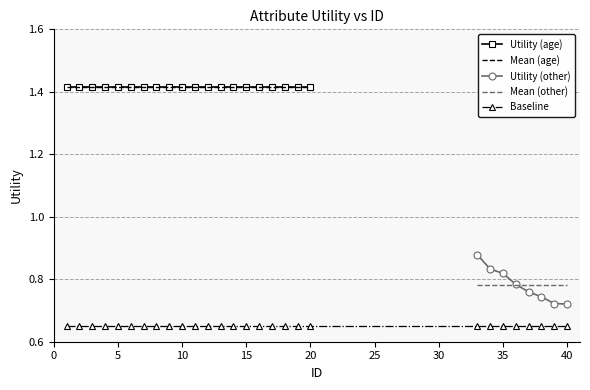

Rank the categories by value from lowest to highest.

40, 39, 38, 37, 36, 35, 34, 33, 1, 2, 3, 4, 5, 6, 7, 8, 9, 10, 11, 12, 13, 14, 15, 16, 17, 18, 19, 20